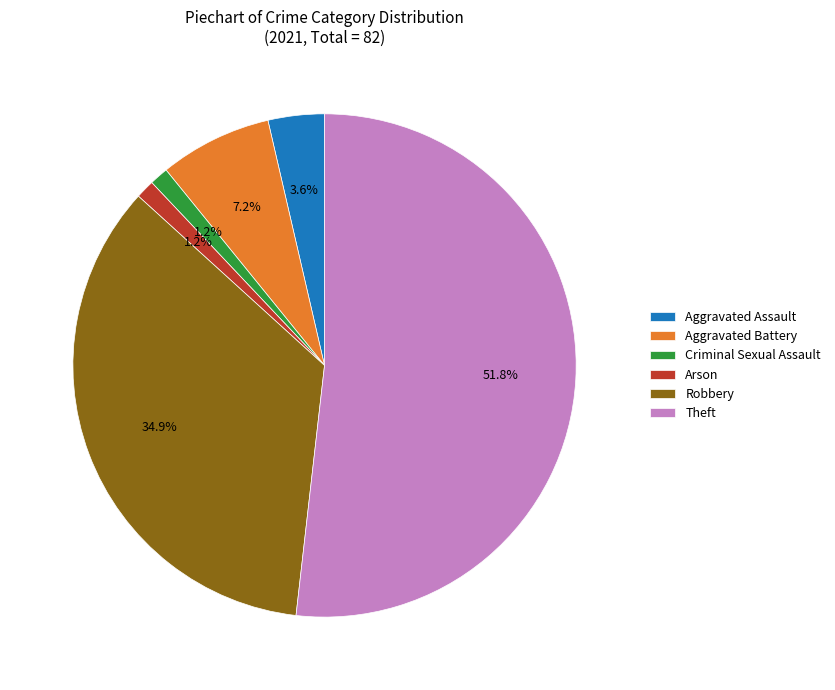

Count the number of slices in the pie.

6